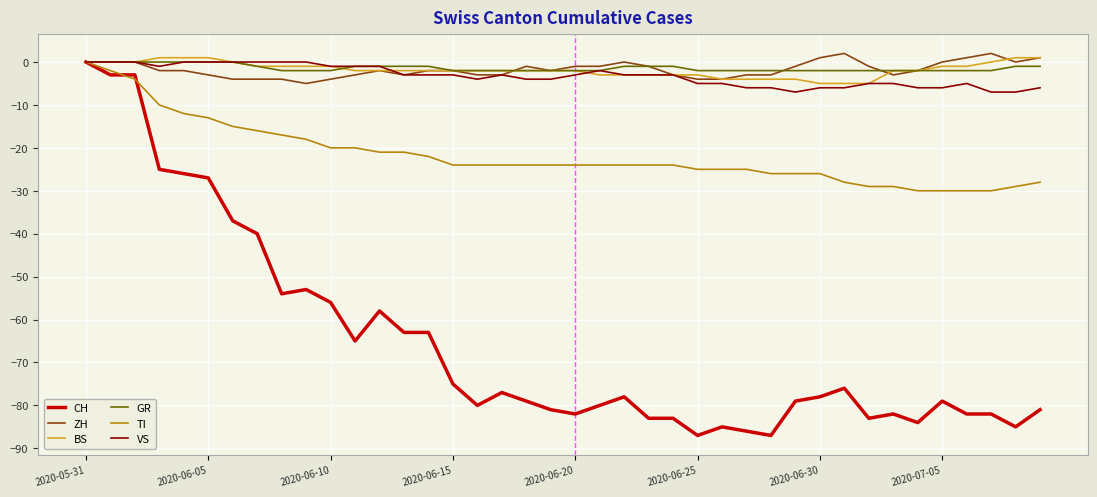

What is the smallest value displayed?

-87